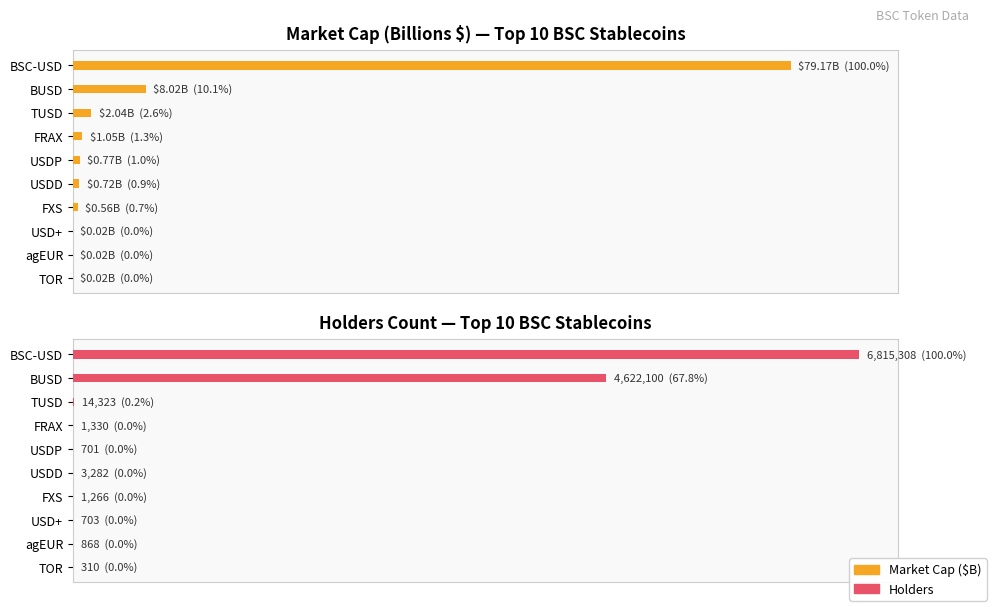

What is the difference between the second highest and minimum values in the Holders series?

4621790.0